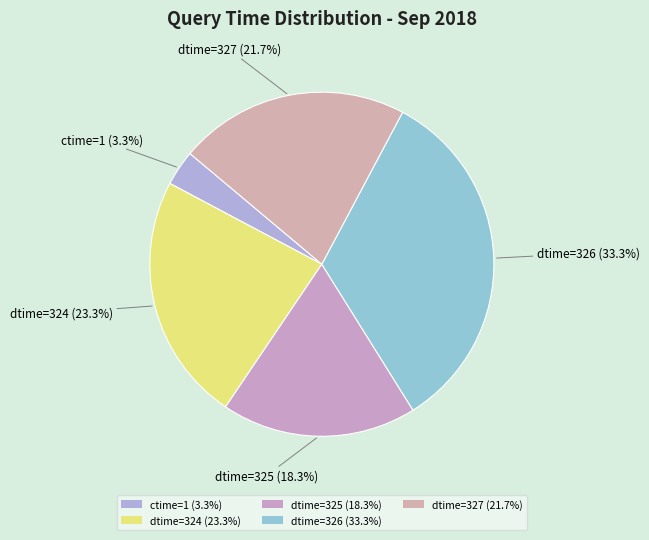

To the nearest percent, what is the average slice percentage?

20%